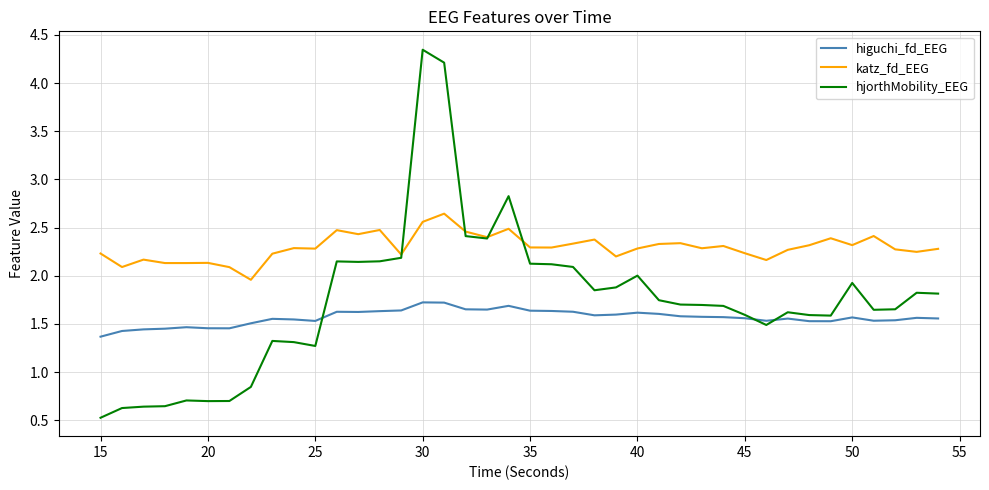

Is this an area chart (filled region under the line)?

No